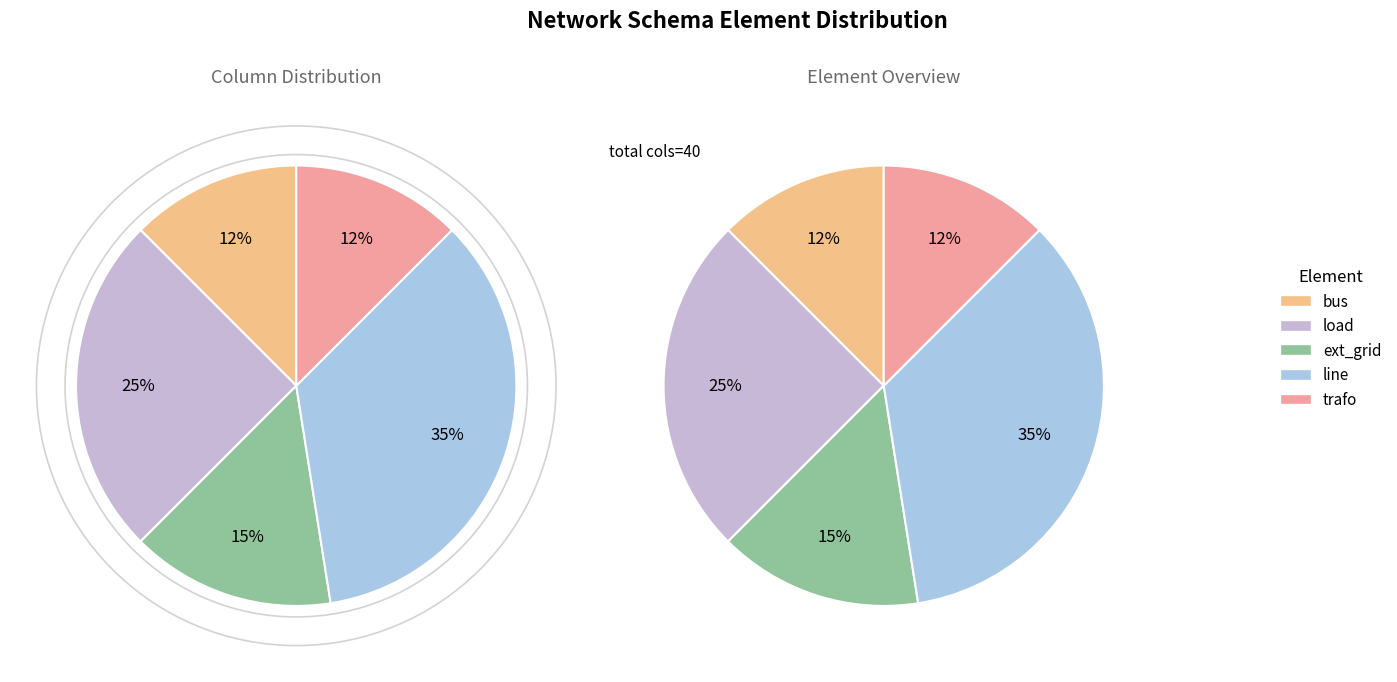

True or false: load accounts for 30% of the total.

False